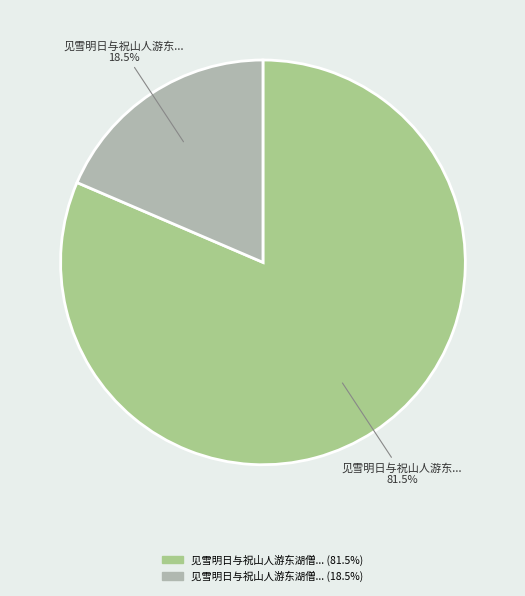

Is there any slice that represents more than half of the pie?

Yes